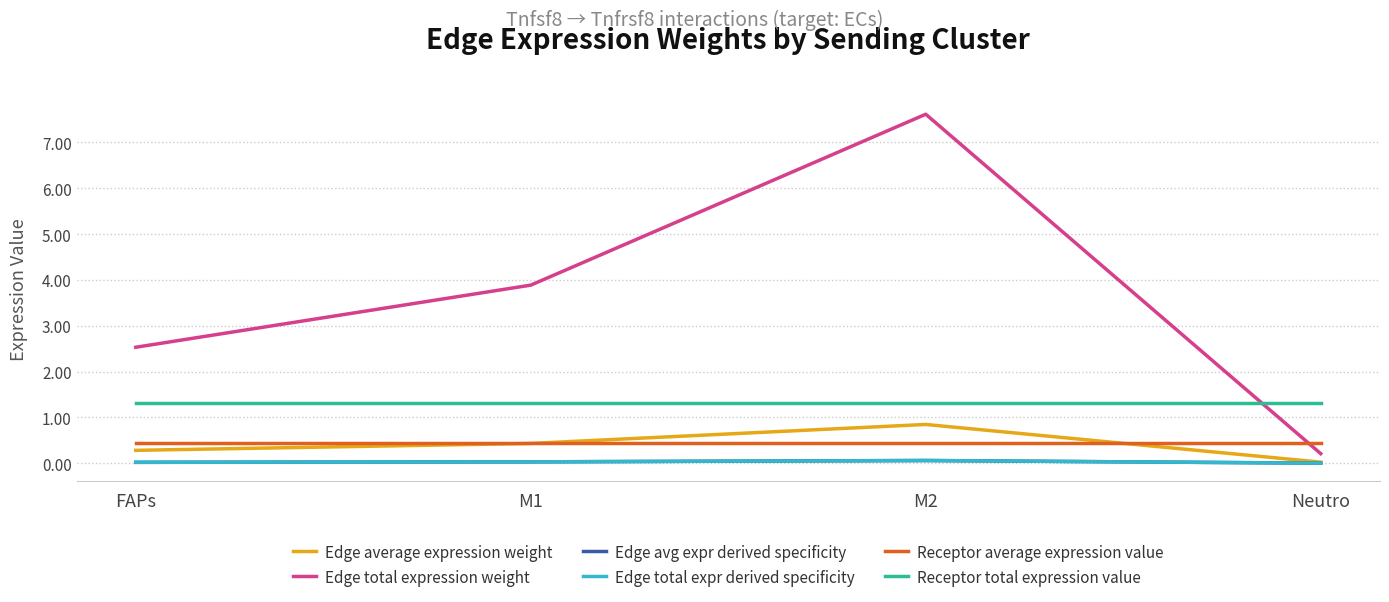

The value of Edge avg expr derived specificity at FAPs is 0.0. True or false?

True